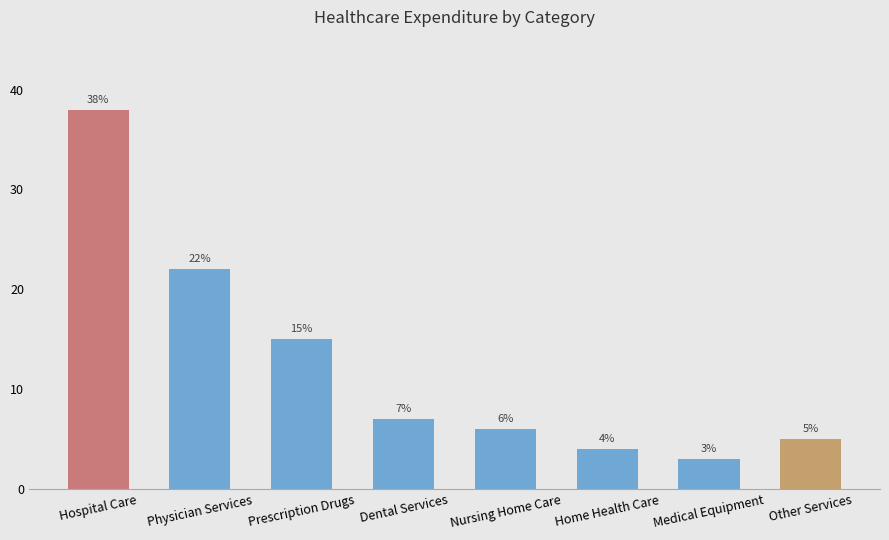

What is the sum of all values?

100